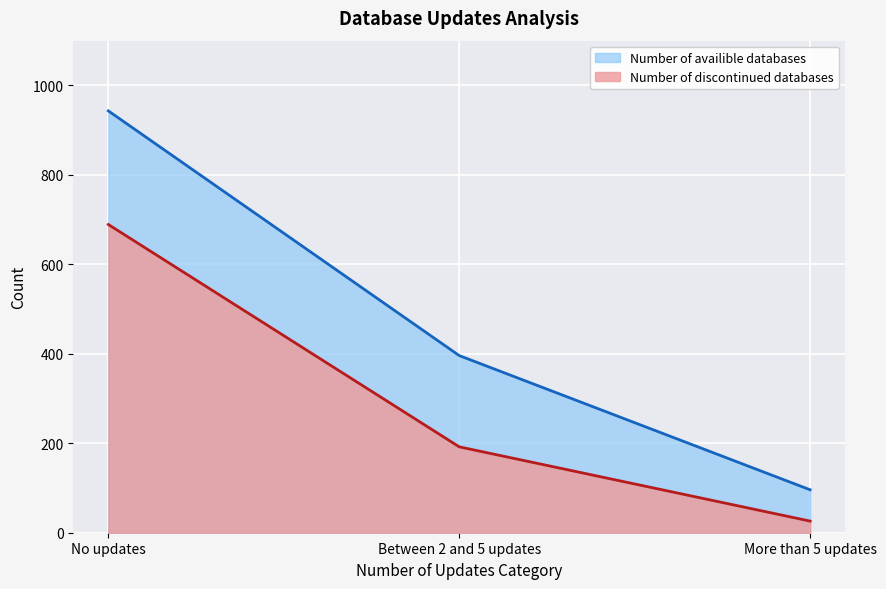

Reading right to left, transcribe all the data shown in this chart.

Number of availible databases: 96	396	943
Number of discontinued databases: 26	192	689